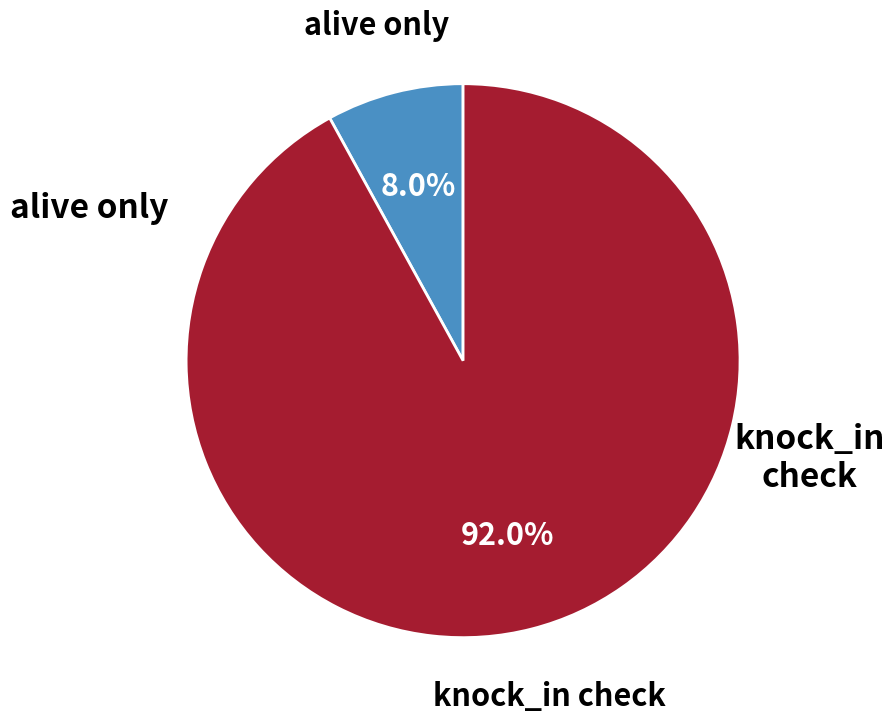

Is there any slice that represents more than half of the pie?

Yes